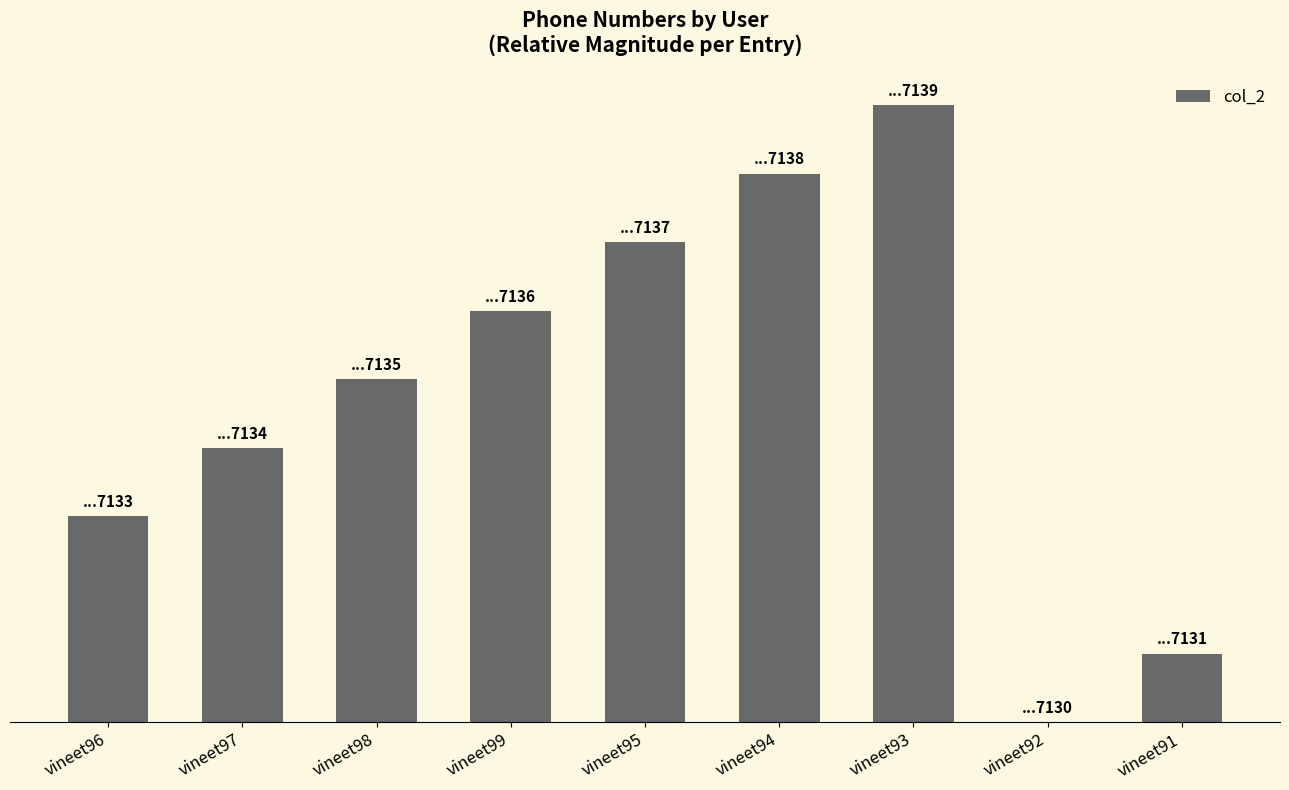

What is the label of the 1st bar from the left?

vineet96